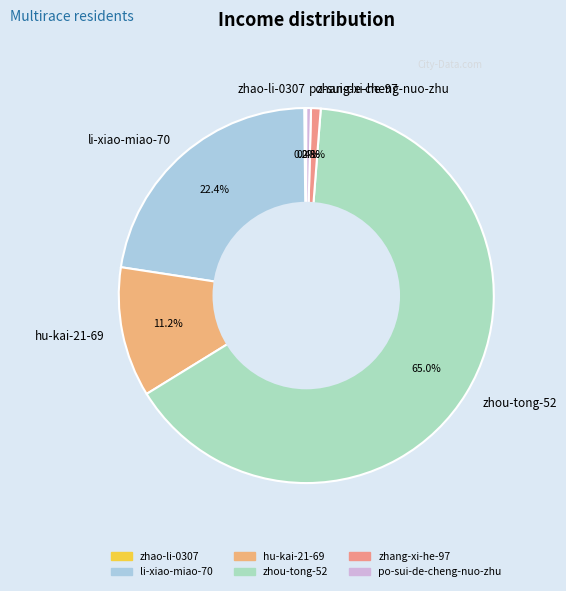

Approximately how many times larger is the value at zhou-tong-52 compared to li-xiao-miao-70?

2.9